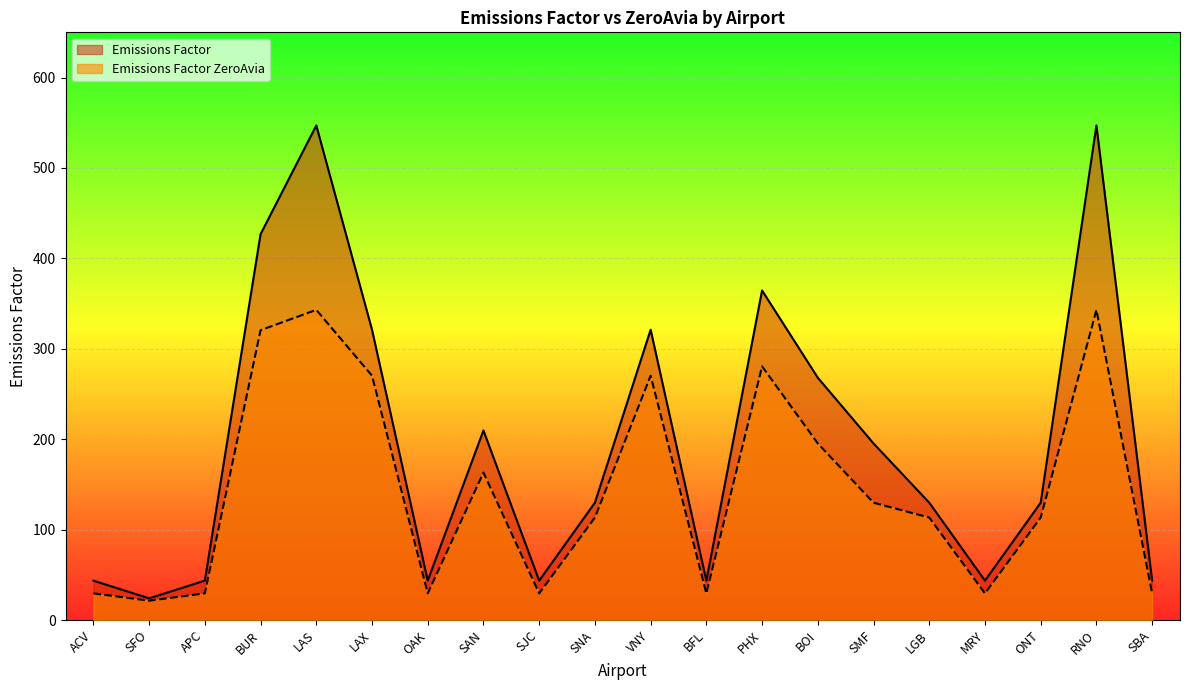

At how many categories does at least one series exceed 320?

6